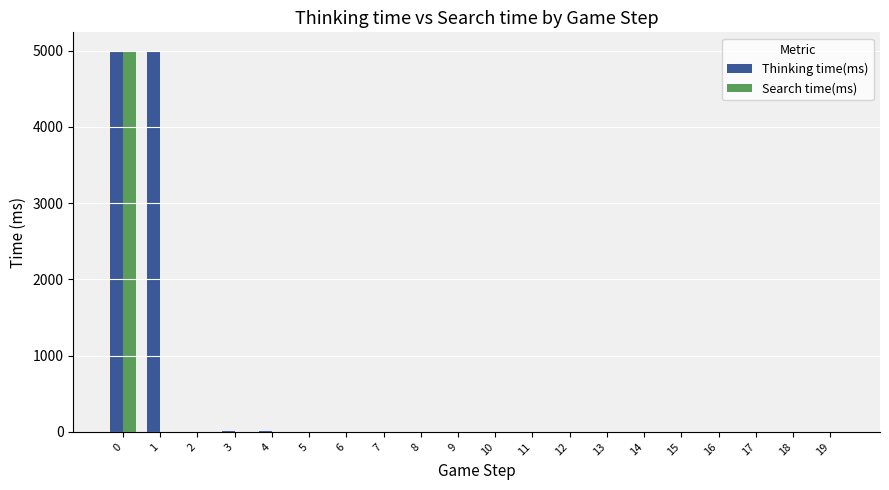

Which series has the largest total across all categories?

Thinking time(ms)